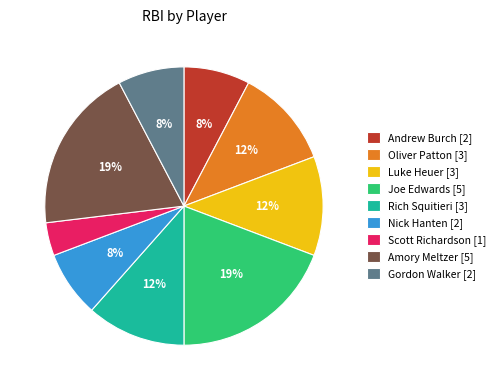

Is it true that Luke Heuer [3] is 1% of the pie?

False